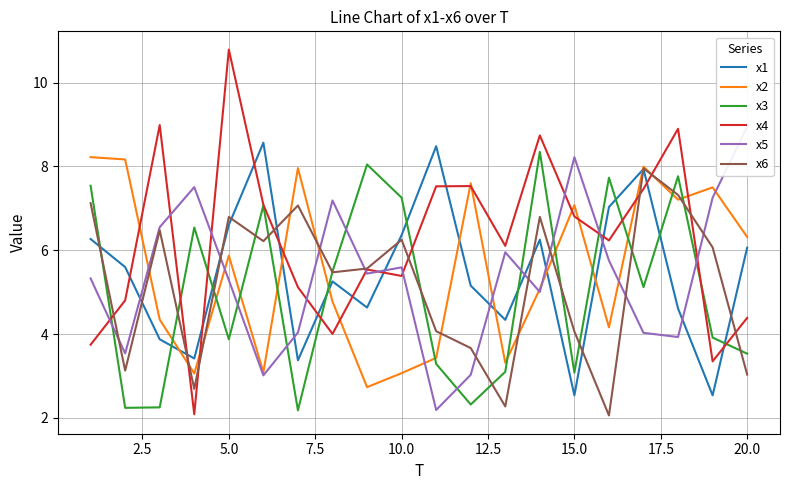

At which label does x4 reach its peak?

5.0